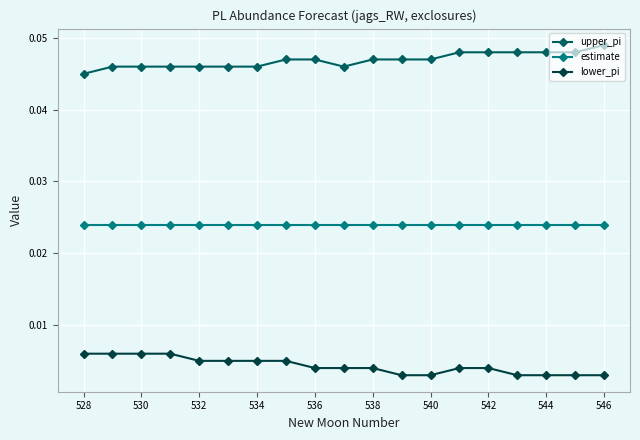

List the series in order of their overall mean, highest first.

upper_pi, estimate, lower_pi